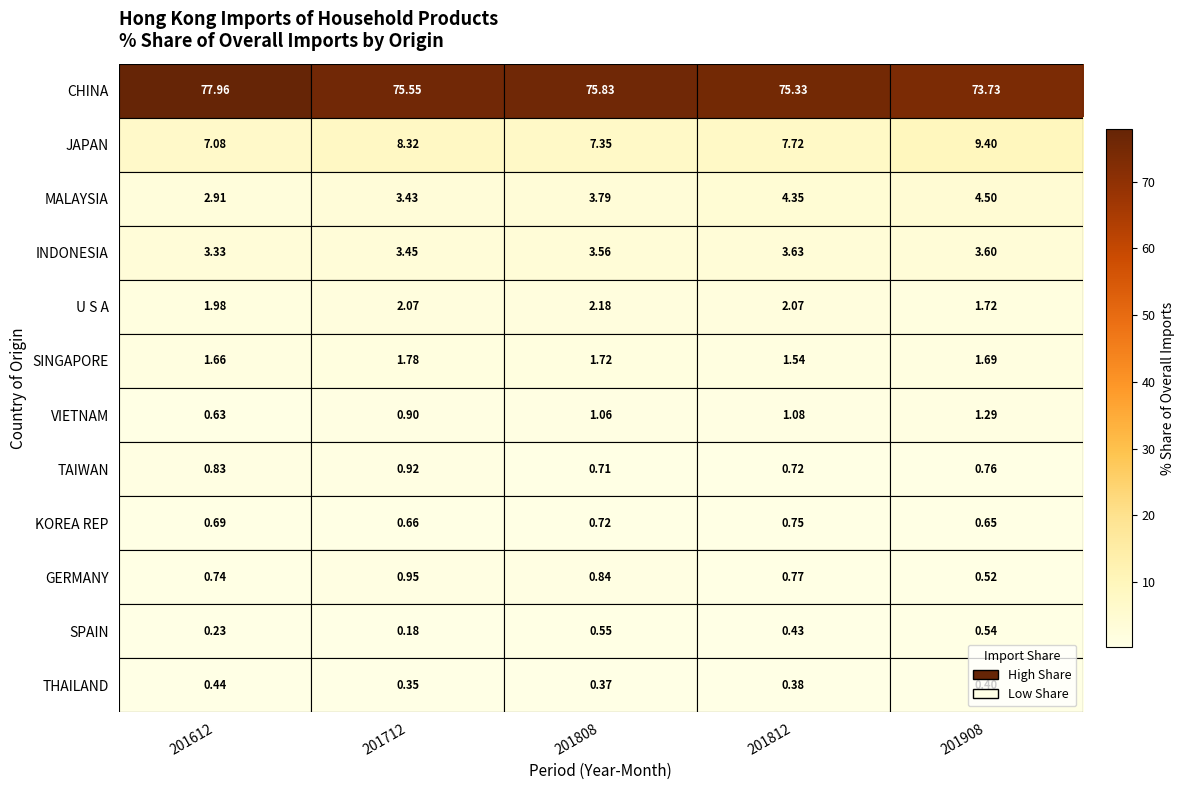

At 201612, list the series in order from largest to smallest.

CHINA, JAPAN, INDONESIA, MALAYSIA, U S A, SINGAPORE, TAIWAN, GERMANY, KOREA REP, VIETNAM, THAILAND, SPAIN